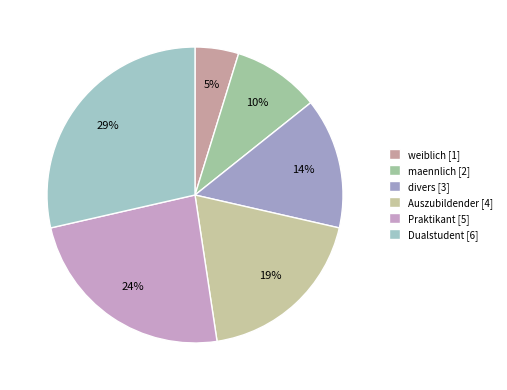

Is there any slice that represents more than half of the pie?

No